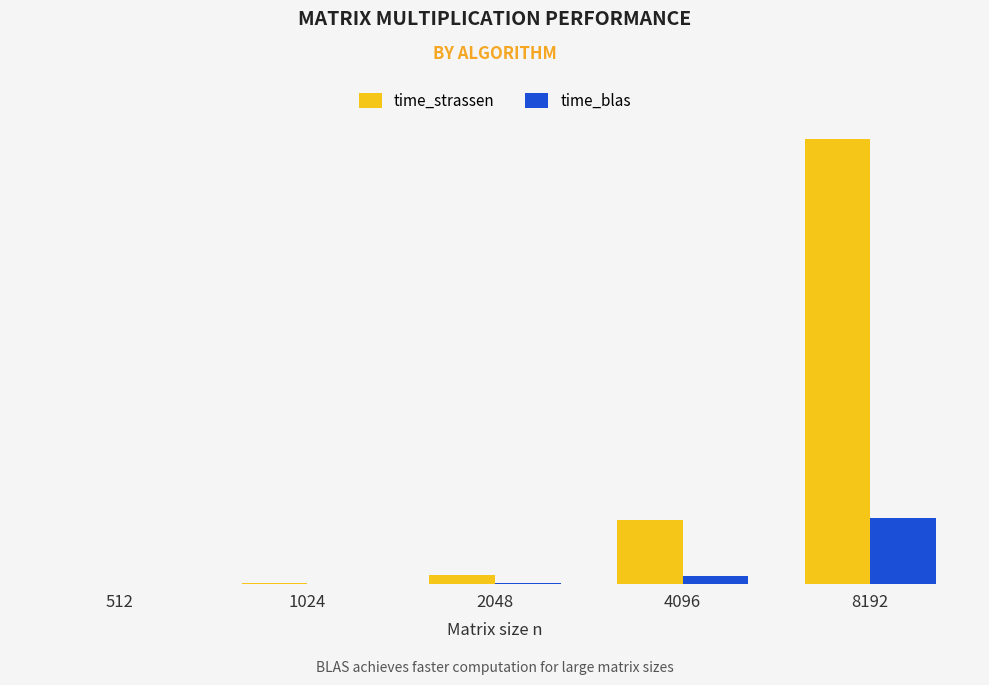

What is the difference between the maximum and minimum values in the time_blas series?

334.9